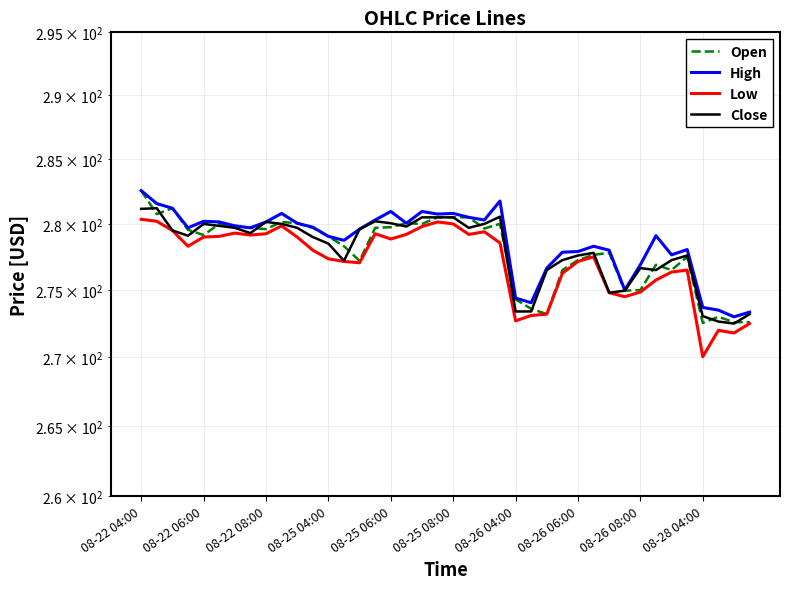

Which series has the largest total across all categories?

High